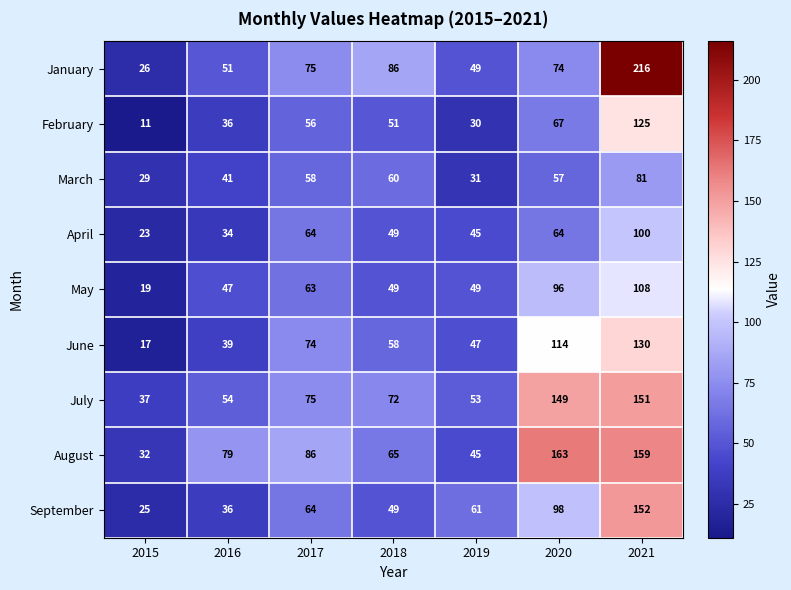

Where is August nearest to the value 97?

2017